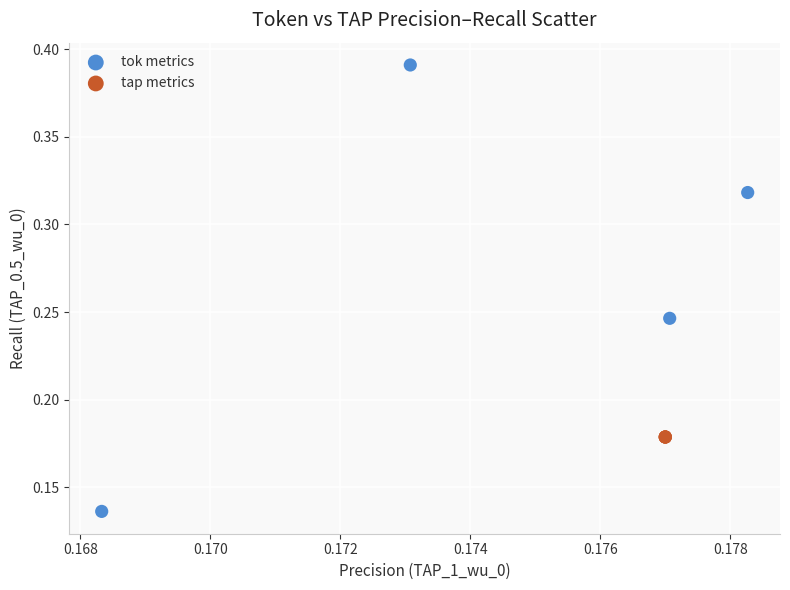

Which series reaches the maximum Y coordinate?

tok metrics